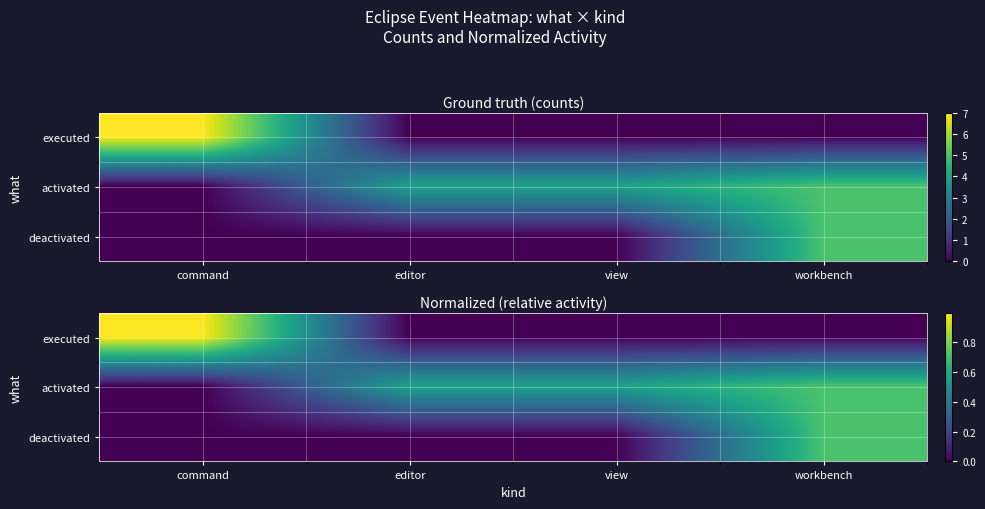

What is the sum of all activated values?

1.9